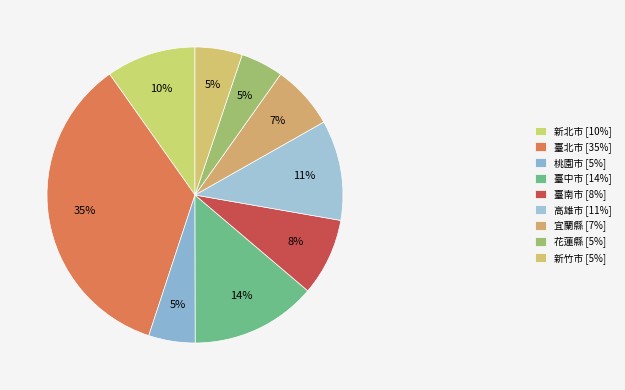

Count the number of slices in the pie.

9